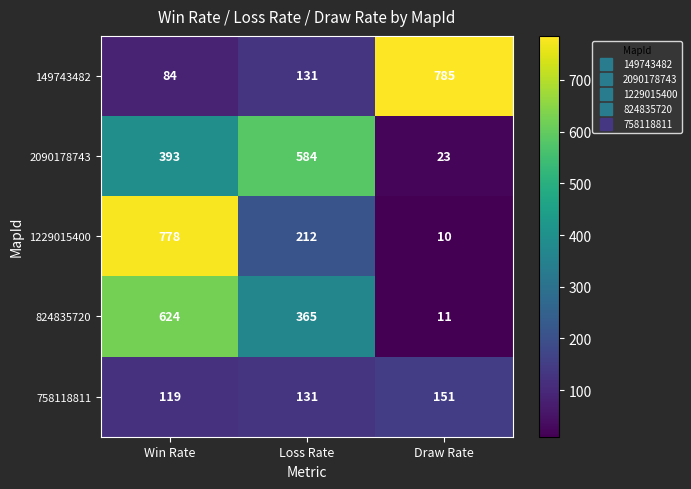

Rank the series at Win Rate from highest to lowest value.

1229015400, 824835720, 2090178743, 758118811, 149743482